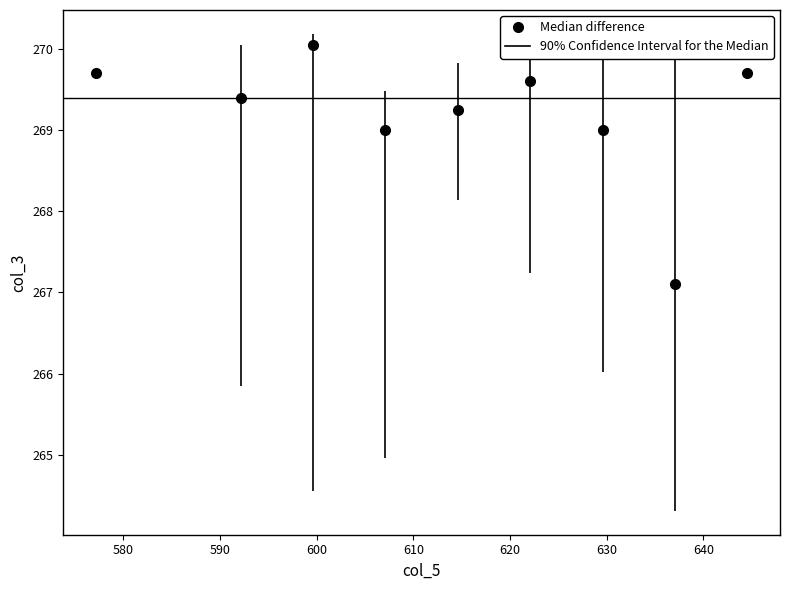

What is the smallest value displayed?

267.1